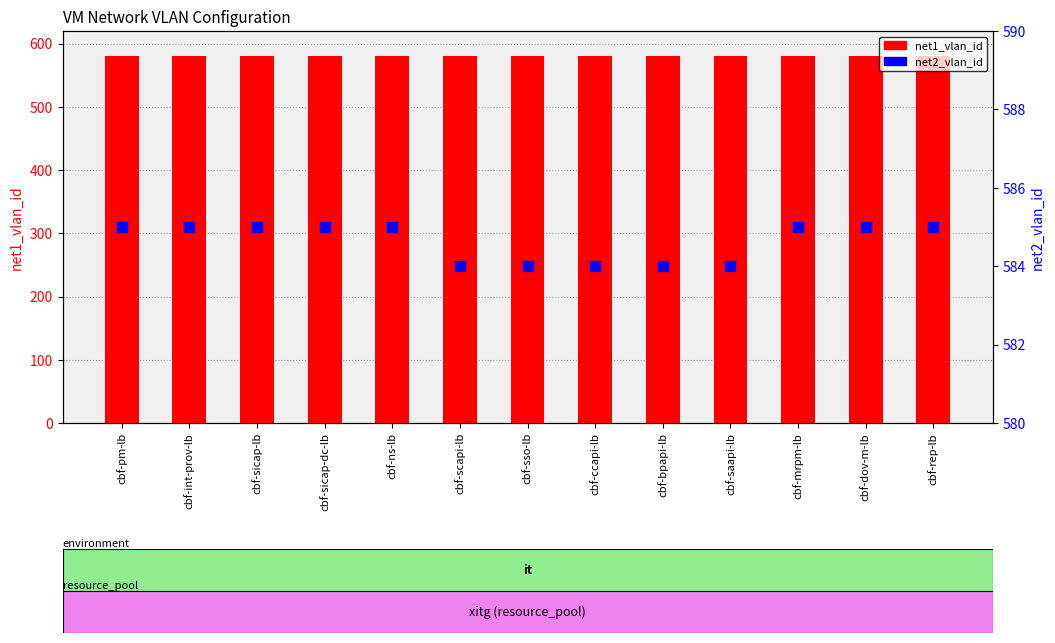

Which series contains the lowest Y value?

net1_vlan_id